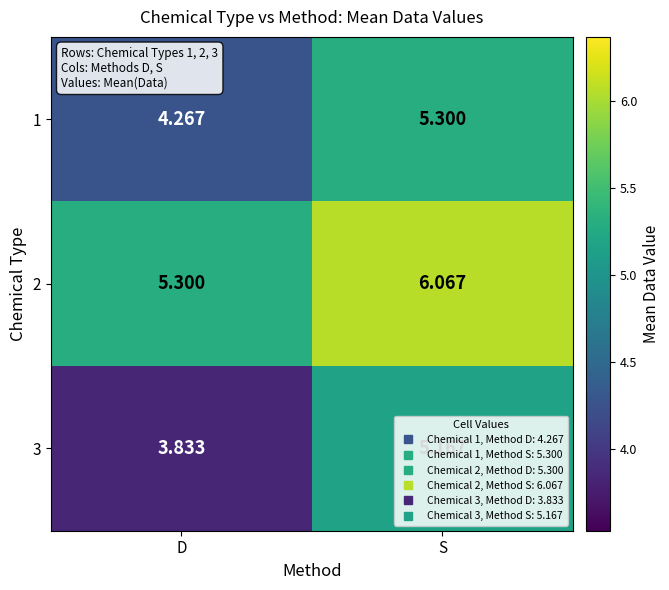

Which category has the highest value in the 1 series?

S